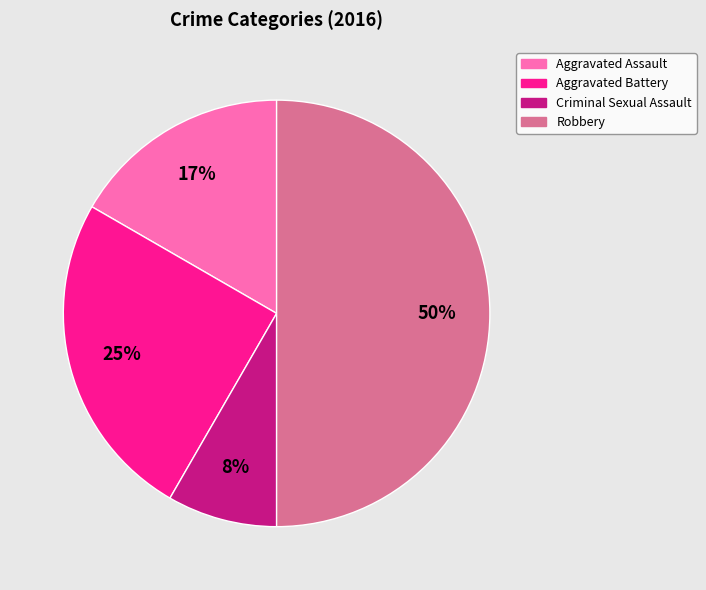

To the nearest percent, what is the difference between the largest and smallest slice percentages?

42%